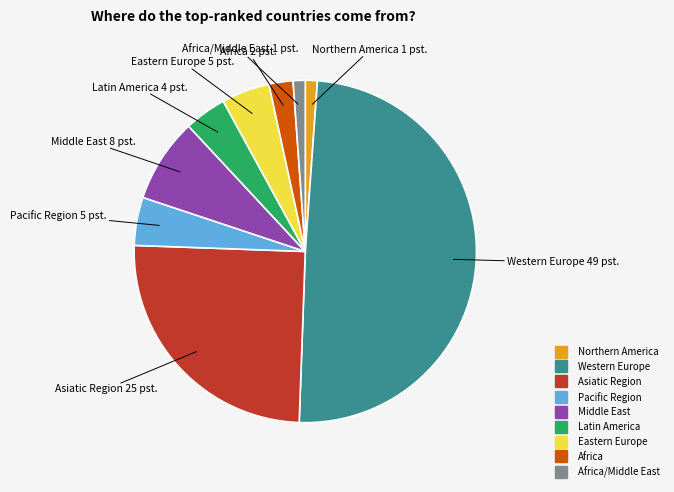

Count the number of slices in the pie.

9